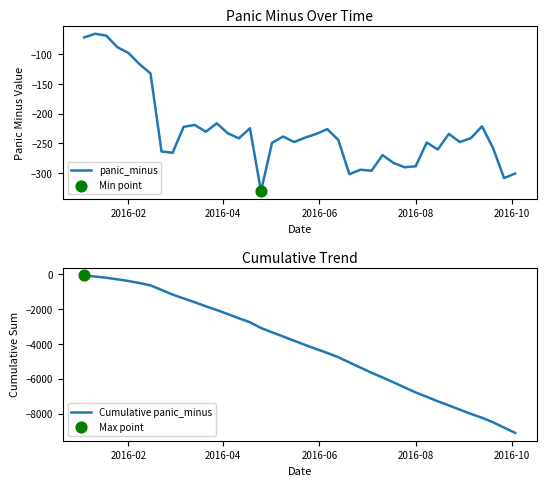

Which series has the largest total across all categories?

panic_minus